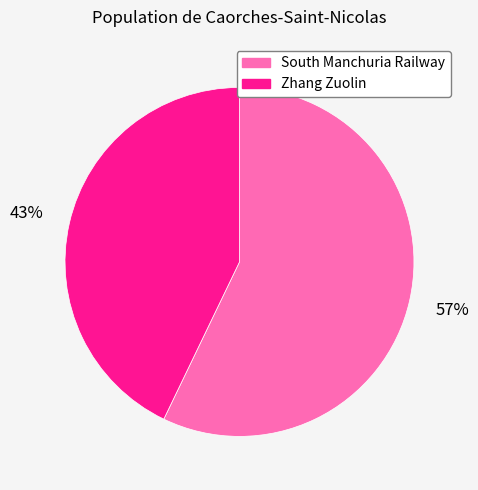

How many slices are in this pie chart?

2